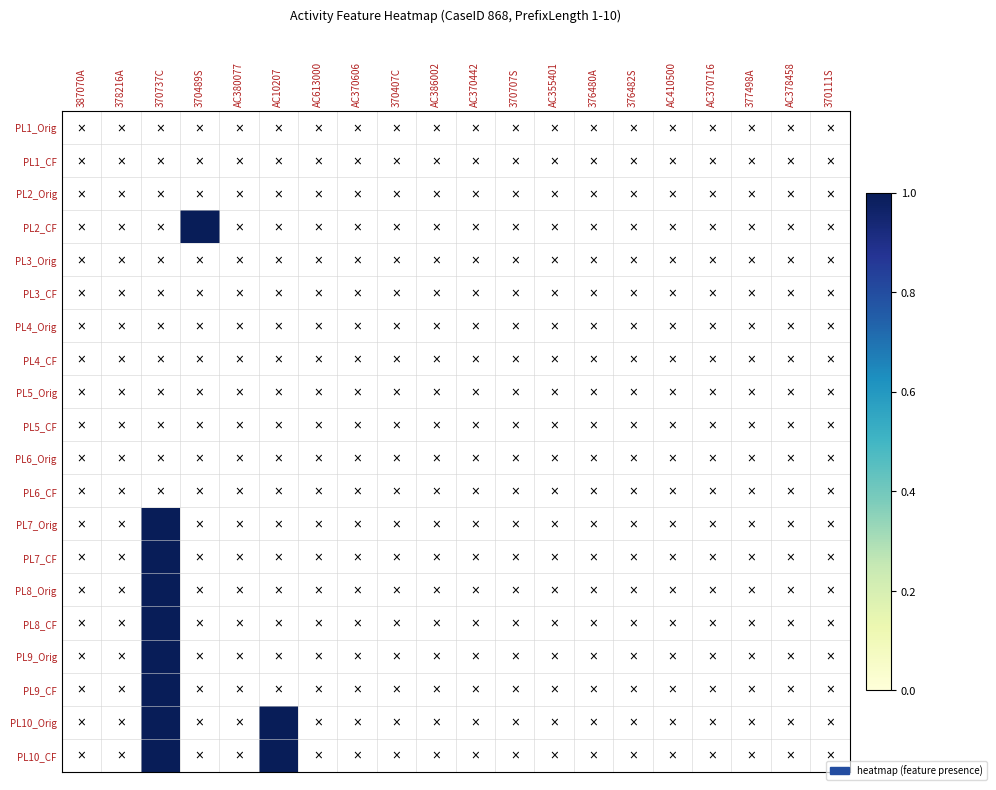

Reading left to right, extract all data points from this chart.

PL1_Orig: 387070A=0	378216A=0	370737C=0	370489S=0	AC380077=0	AC10207=0	AC613000=0	AC370606=0	370407C=0	AC386002=0	AC370442=0	370707S=0	AC355401=0	376480A=0	376482S=0	AC410500=0	AC370716=0	377498A=0	AC378458=0	370111S=0
PL1_CF: 387070A=0	378216A=0	370737C=0	370489S=0	AC380077=0	AC10207=0	AC613000=0	AC370606=0	370407C=0	AC386002=0	AC370442=0	370707S=0	AC355401=0	376480A=0	376482S=0	AC410500=0	AC370716=0	377498A=0	AC378458=0	370111S=0
PL2_Orig: 387070A=0	378216A=0	370737C=0	370489S=0	AC380077=0	AC10207=0	AC613000=0	AC370606=0	370407C=0	AC386002=0	AC370442=0	370707S=0	AC355401=0	376480A=0	376482S=0	AC410500=0	AC370716=0	377498A=0	AC378458=0	370111S=0
PL2_CF: 387070A=0	378216A=0	370737C=0	370489S=1	AC380077=0	AC10207=0	AC613000=0	AC370606=0	370407C=0	AC386002=0	AC370442=0	370707S=0	AC355401=0	376480A=0	376482S=0	AC410500=0	AC370716=0	377498A=0	AC378458=0	370111S=0
PL3_Orig: 387070A=0	378216A=0	370737C=0	370489S=0	AC380077=0	AC10207=0	AC613000=0	AC370606=0	370407C=0	AC386002=0	AC370442=0	370707S=0	AC355401=0	376480A=0	376482S=0	AC410500=0	AC370716=0	377498A=0	AC378458=0	370111S=0
PL3_CF: 387070A=0	378216A=0	370737C=0	370489S=0	AC380077=0	AC10207=0	AC613000=0	AC370606=0	370407C=0	AC386002=0	AC370442=0	370707S=0	AC355401=0	376480A=0	376482S=0	AC410500=0	AC370716=0	377498A=0	AC378458=0	370111S=0
PL4_Orig: 387070A=0	378216A=0	370737C=0	370489S=0	AC380077=0	AC10207=0	AC613000=0	AC370606=0	370407C=0	AC386002=0	AC370442=0	370707S=0	AC355401=0	376480A=0	376482S=0	AC410500=0	AC370716=0	377498A=0	AC378458=0	370111S=0
PL4_CF: 387070A=0	378216A=0	370737C=0	370489S=0	AC380077=0	AC10207=0	AC613000=0	AC370606=0	370407C=0	AC386002=0	AC370442=0	370707S=0	AC355401=0	376480A=0	376482S=0	AC410500=0	AC370716=0	377498A=0	AC378458=0	370111S=0
PL5_Orig: 387070A=0	378216A=0	370737C=0	370489S=0	AC380077=0	AC10207=0	AC613000=0	AC370606=0	370407C=0	AC386002=0	AC370442=0	370707S=0	AC355401=0	376480A=0	376482S=0	AC410500=0	AC370716=0	377498A=0	AC378458=0	370111S=0
PL5_CF: 387070A=0	378216A=0	370737C=0	370489S=0	AC380077=0	AC10207=0	AC613000=0	AC370606=0	370407C=0	AC386002=0	AC370442=0	370707S=0	AC355401=0	376480A=0	376482S=0	AC410500=0	AC370716=0	377498A=0	AC378458=0	370111S=0
PL6_Orig: 387070A=0	378216A=0	370737C=0	370489S=0	AC380077=0	AC10207=0	AC613000=0	AC370606=0	370407C=0	AC386002=0	AC370442=0	370707S=0	AC355401=0	376480A=0	376482S=0	AC410500=0	AC370716=0	377498A=0	AC378458=0	370111S=0
PL6_CF: 387070A=0	378216A=0	370737C=0	370489S=0	AC380077=0	AC10207=0	AC613000=0	AC370606=0	370407C=0	AC386002=0	AC370442=0	370707S=0	AC355401=0	376480A=0	376482S=0	AC410500=0	AC370716=0	377498A=0	AC378458=0	370111S=0
PL7_Orig: 387070A=0	378216A=0	370737C=1	370489S=0	AC380077=0	AC10207=0	AC613000=0	AC370606=0	370407C=0	AC386002=0	AC370442=0	370707S=0	AC355401=0	376480A=0	376482S=0	AC410500=0	AC370716=0	377498A=0	AC378458=0	370111S=0
PL7_CF: 387070A=0	378216A=0	370737C=1	370489S=0	AC380077=0	AC10207=0	AC613000=0	AC370606=0	370407C=0	AC386002=0	AC370442=0	370707S=0	AC355401=0	376480A=0	376482S=0	AC410500=0	AC370716=0	377498A=0	AC378458=0	370111S=0
PL8_Orig: 387070A=0	378216A=0	370737C=1	370489S=0	AC380077=0	AC10207=0	AC613000=0	AC370606=0	370407C=0	AC386002=0	AC370442=0	370707S=0	AC355401=0	376480A=0	376482S=0	AC410500=0	AC370716=0	377498A=0	AC378458=0	370111S=0
PL8_CF: 387070A=0	378216A=0	370737C=1	370489S=0	AC380077=0	AC10207=0	AC613000=0	AC370606=0	370407C=0	AC386002=0	AC370442=0	370707S=0	AC355401=0	376480A=0	376482S=0	AC410500=0	AC370716=0	377498A=0	AC378458=0	370111S=0
PL9_Orig: 387070A=0	378216A=0	370737C=1	370489S=0	AC380077=0	AC10207=0	AC613000=0	AC370606=0	370407C=0	AC386002=0	AC370442=0	370707S=0	AC355401=0	376480A=0	376482S=0	AC410500=0	AC370716=0	377498A=0	AC378458=0	370111S=0
PL9_CF: 387070A=0	378216A=0	370737C=1	370489S=0	AC380077=0	AC10207=0	AC613000=0	AC370606=0	370407C=0	AC386002=0	AC370442=0	370707S=0	AC355401=0	376480A=0	376482S=0	AC410500=0	AC370716=0	377498A=0	AC378458=0	370111S=0
PL10_Orig: 387070A=0	378216A=0	370737C=1	370489S=0	AC380077=0	AC10207=1	AC613000=0	AC370606=0	370407C=0	AC386002=0	AC370442=0	370707S=0	AC355401=0	376480A=0	376482S=0	AC410500=0	AC370716=0	377498A=0	AC378458=0	370111S=0
PL10_CF: 387070A=0	378216A=0	370737C=1	370489S=0	AC380077=0	AC10207=1	AC613000=0	AC370606=0	370407C=0	AC386002=0	AC370442=0	370707S=0	AC355401=0	376480A=0	376482S=0	AC410500=0	AC370716=0	377498A=0	AC378458=0	370111S=0